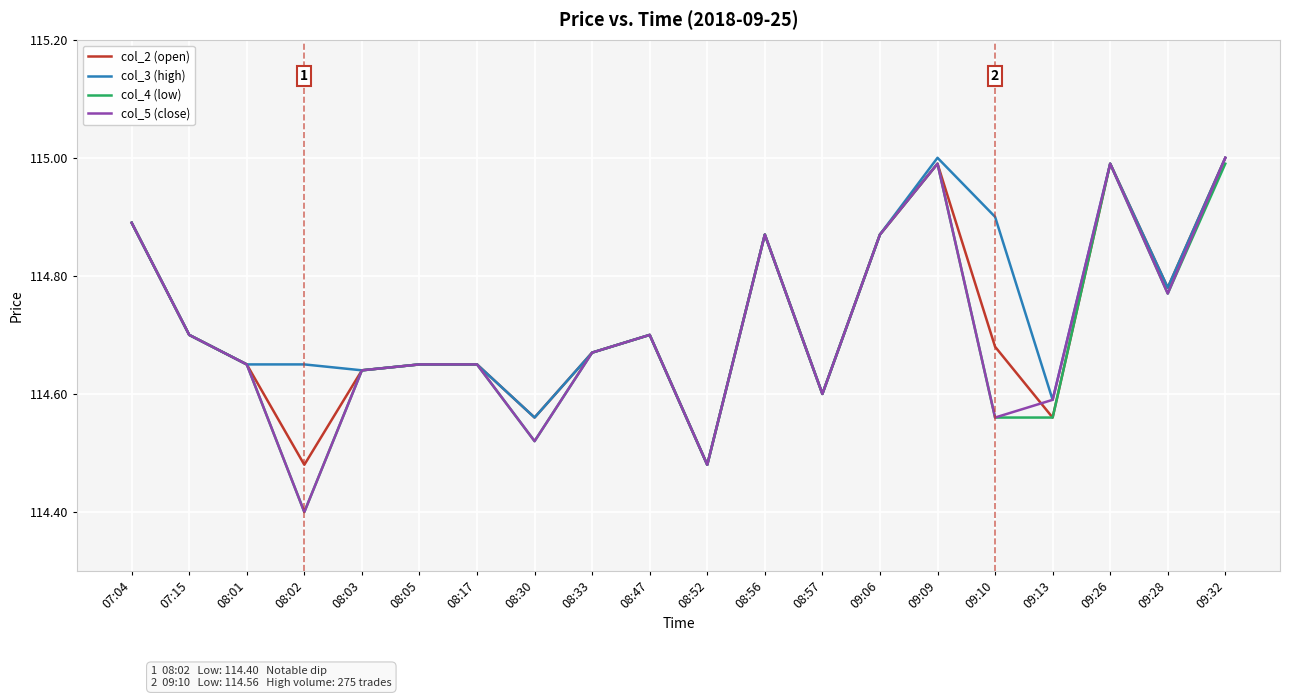

What is the sum of the col_5 (close) values at 08:02 and 09:32?

229.4